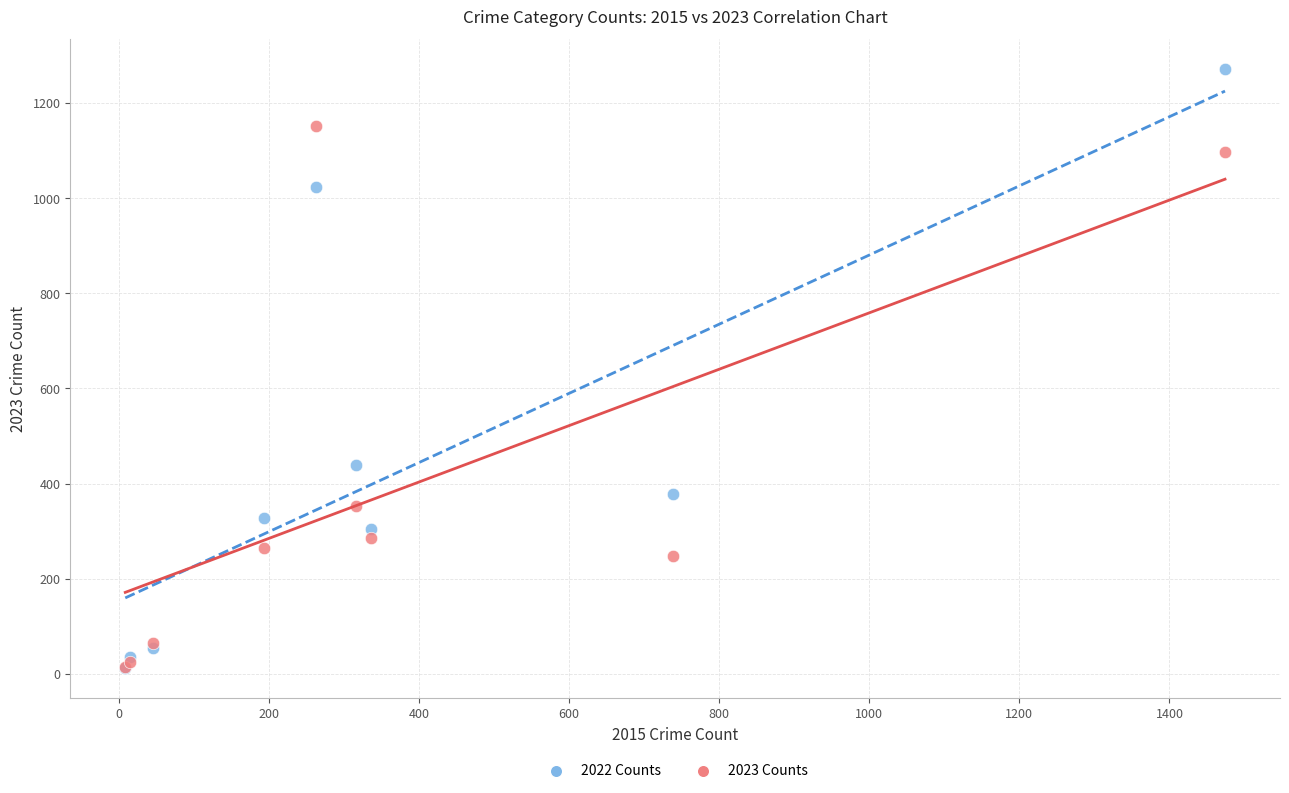

In the 2023 Counts series, what Y value is closest to 583?

354